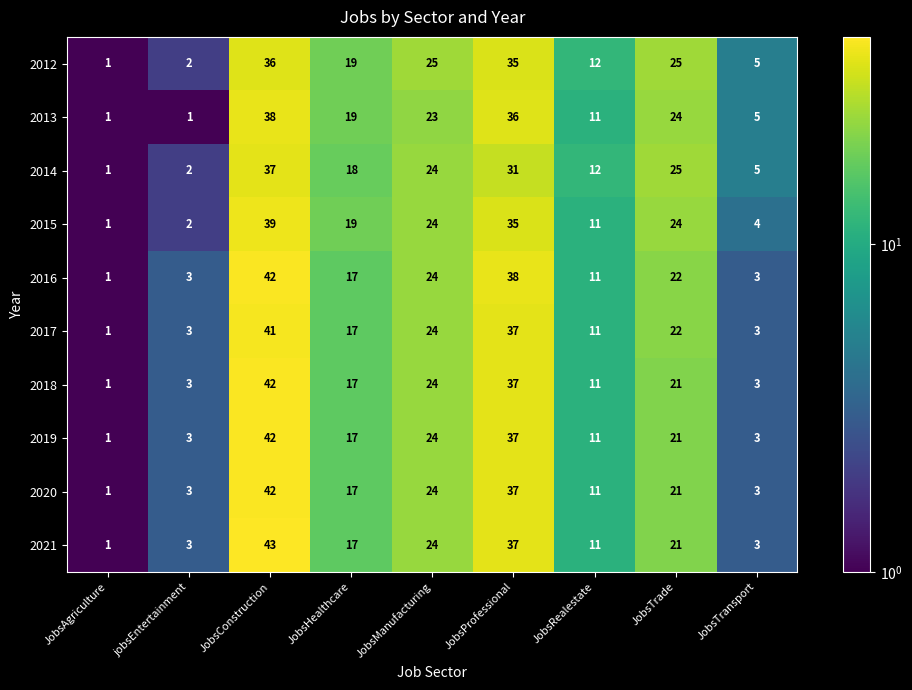

Count the number of categories in the chart.

9